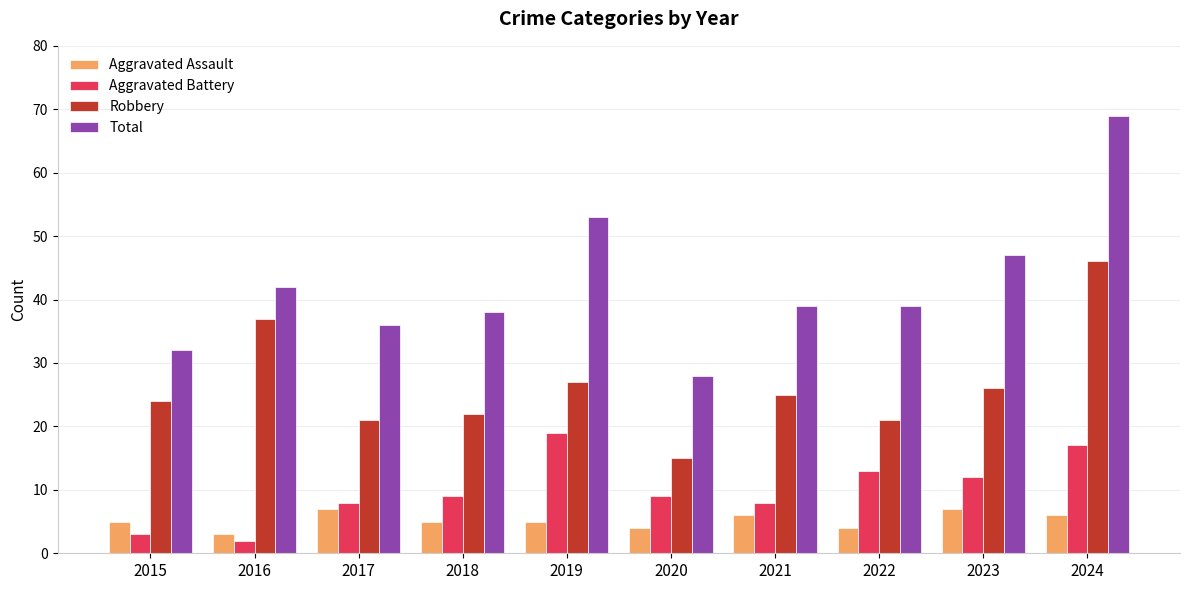

How many data points in Robbery are less than 25?

5